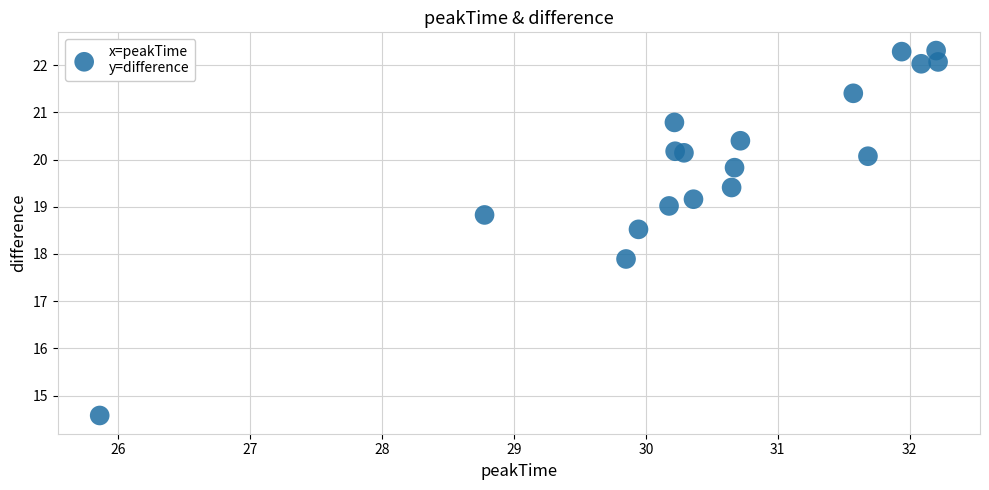

What Y value in the scatter plot is closest to 18?

17.9